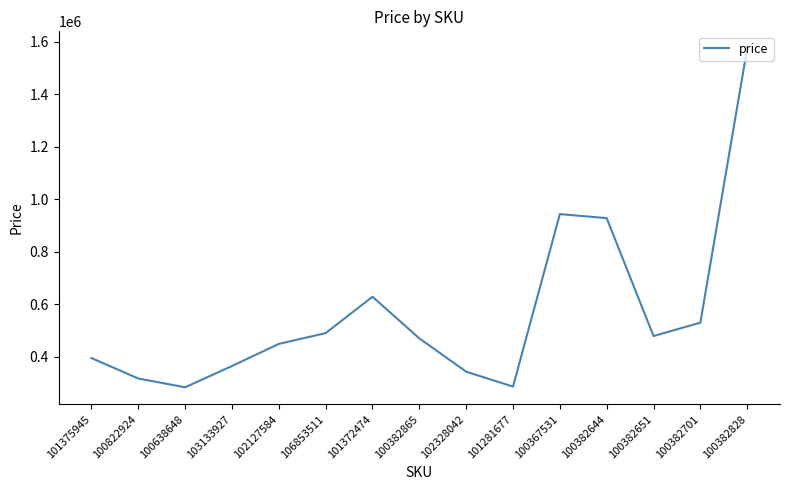

True or false: the data shows 782299 at 100382651.

False